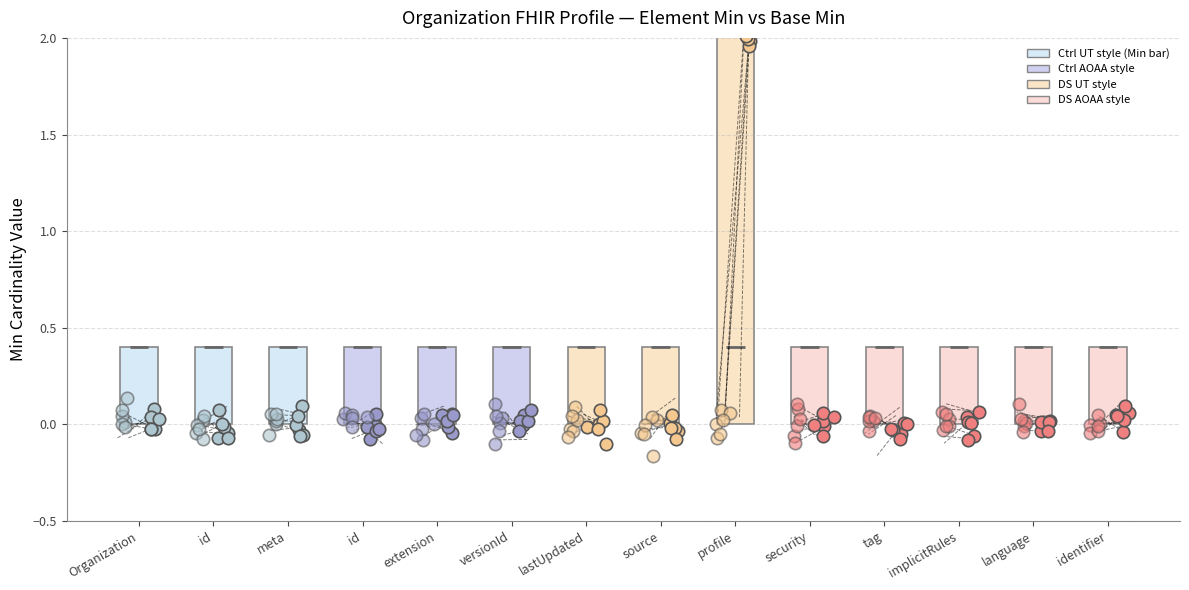

Between id and identifier, which is larger?

id